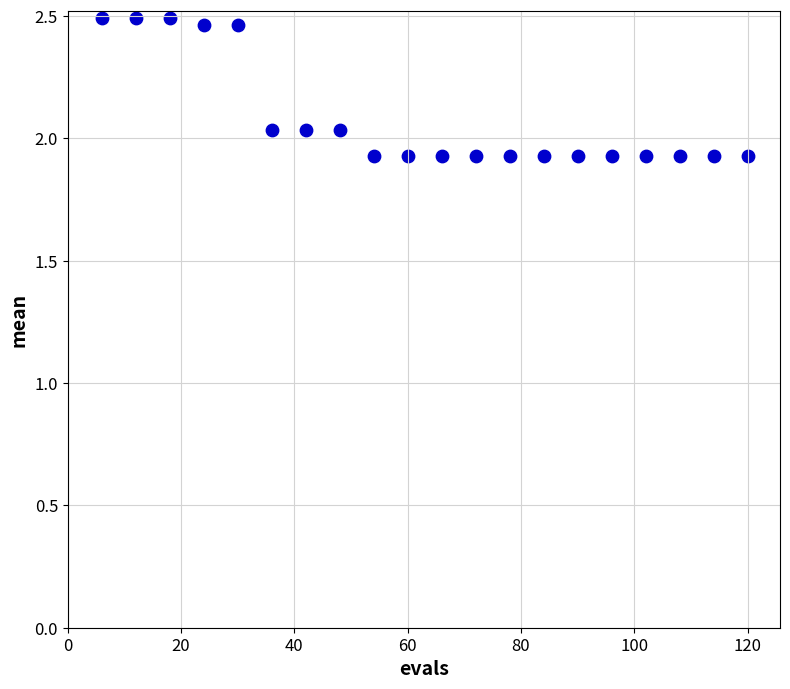

What is the range of X values (max minus min)?

114.0